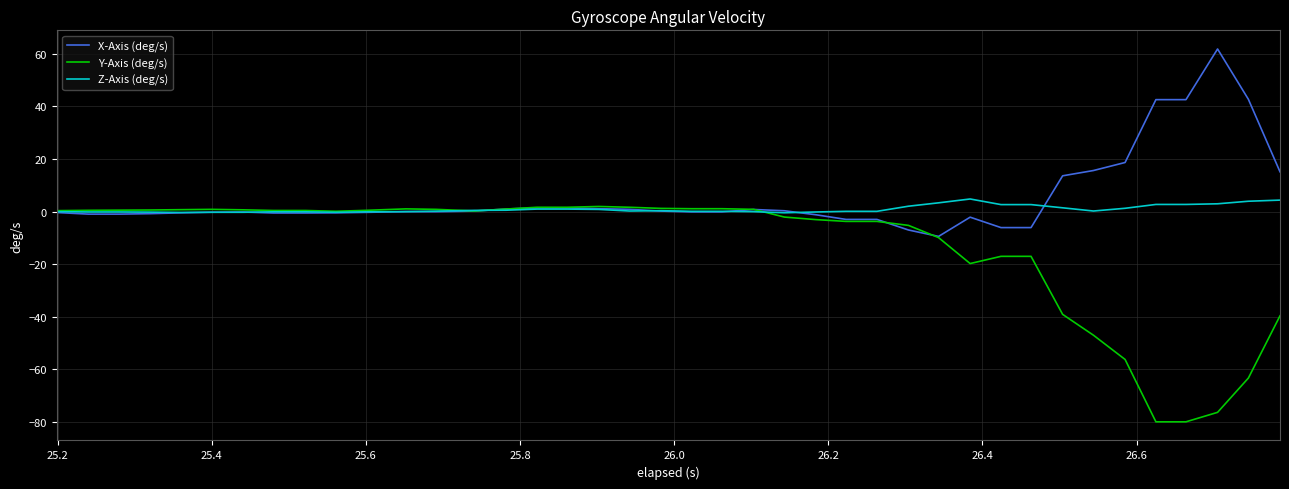

What is the maximum value for X-Axis (deg/s)?

61.8